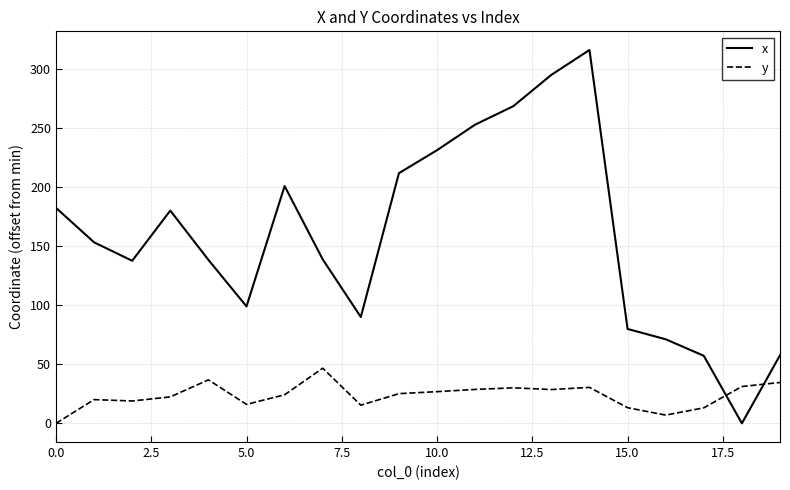

How many positive values does the x series have?

19